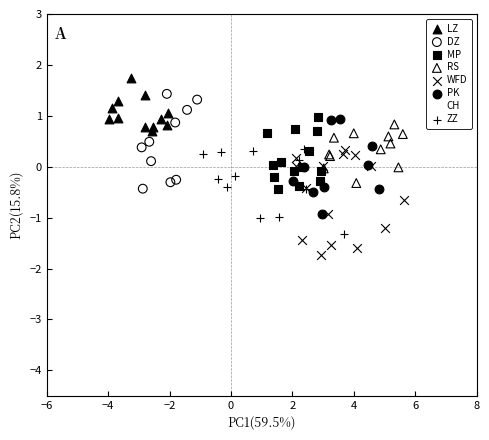

Which series contains the highest Y value?

LZ